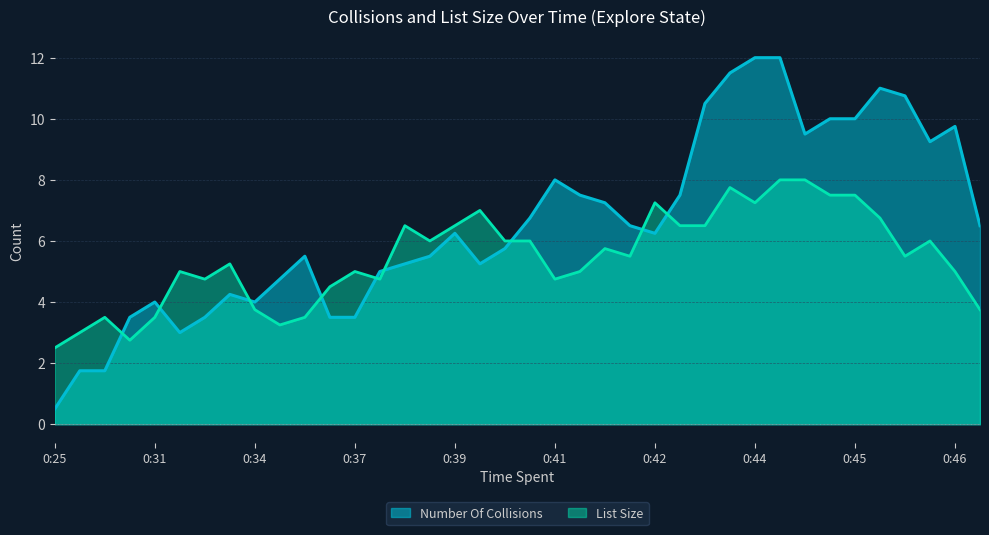

Rank the series at 0:43 from highest to lowest value.

Number Of Collisions, List Size